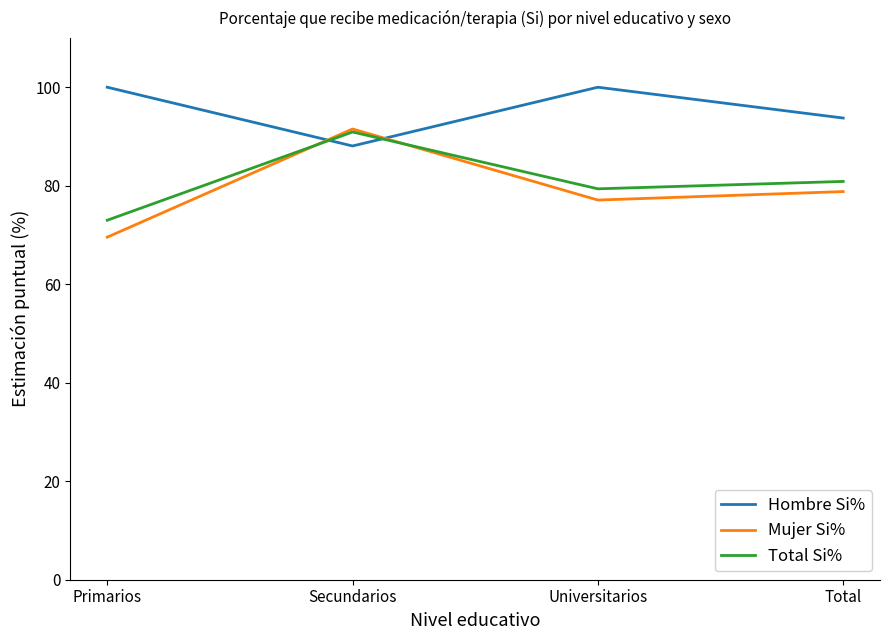

What position from the right is Primarios?

4